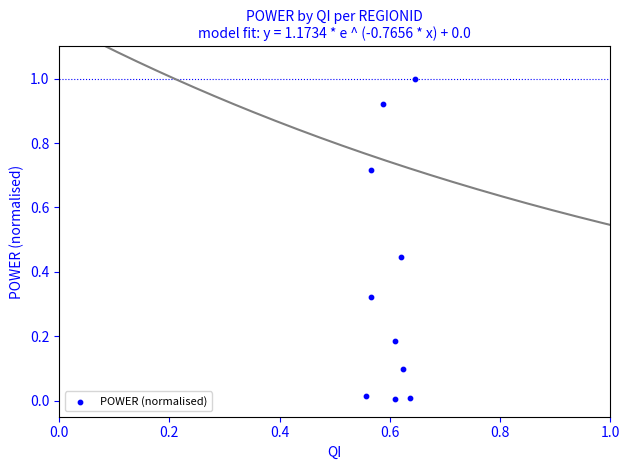

What is the range of Y values (max minus min)?

1.0